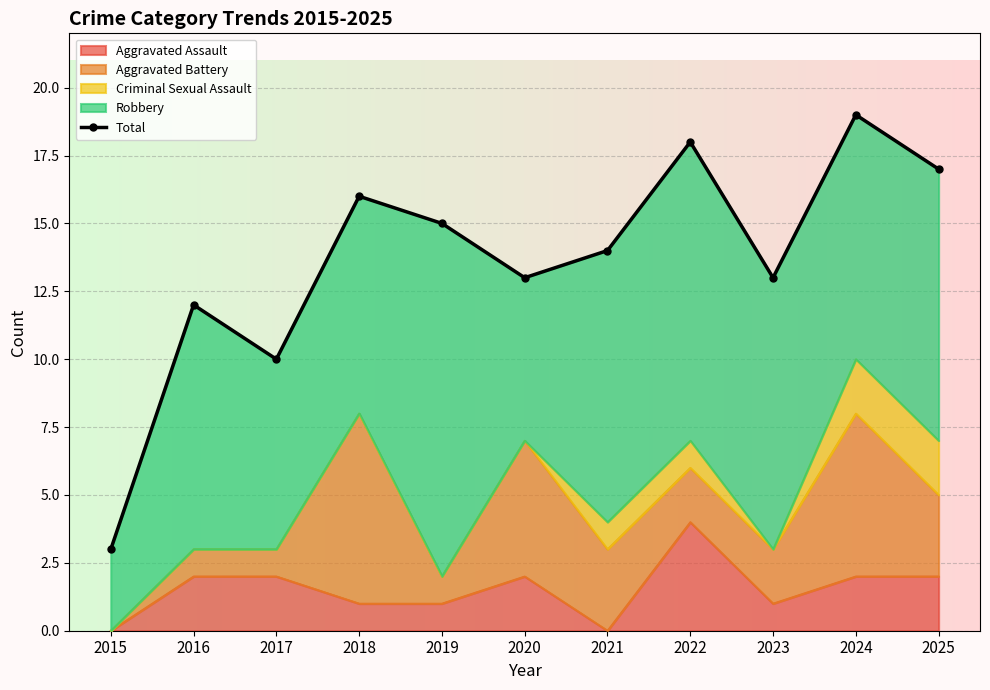

Which category has the highest value across all series?

2024